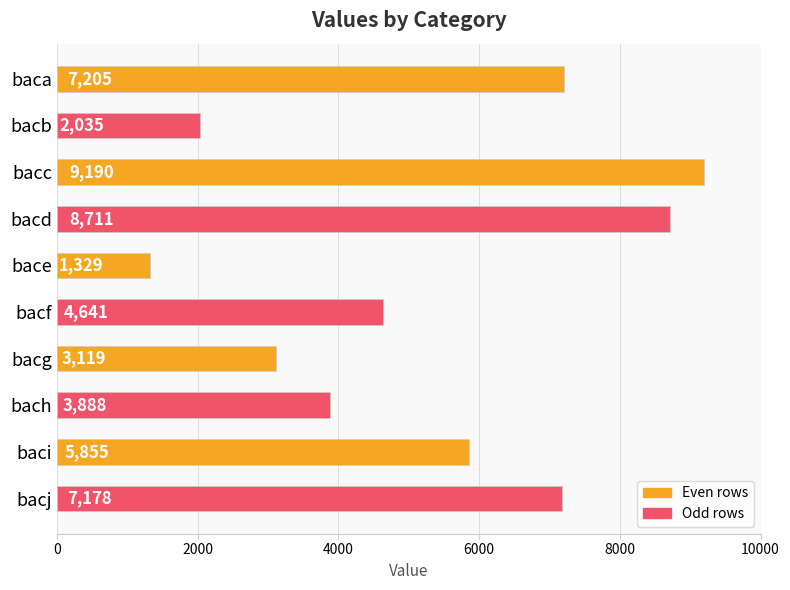

Which has a higher value, bacg or baci?

baci